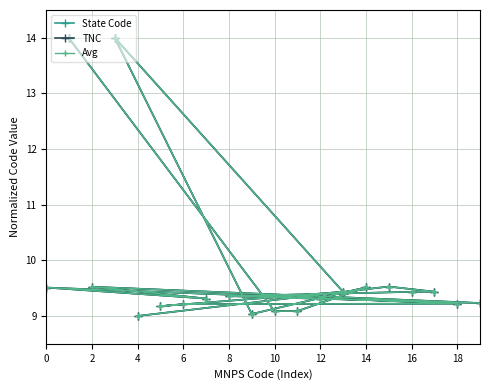

True or false: Avg and TNC intersect in this chart.

False